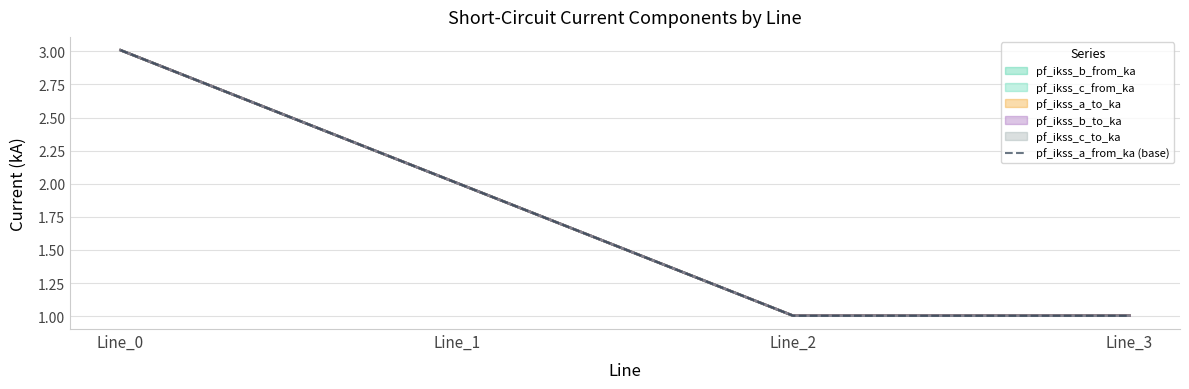

Which category has the lowest value across all series?

Line_3